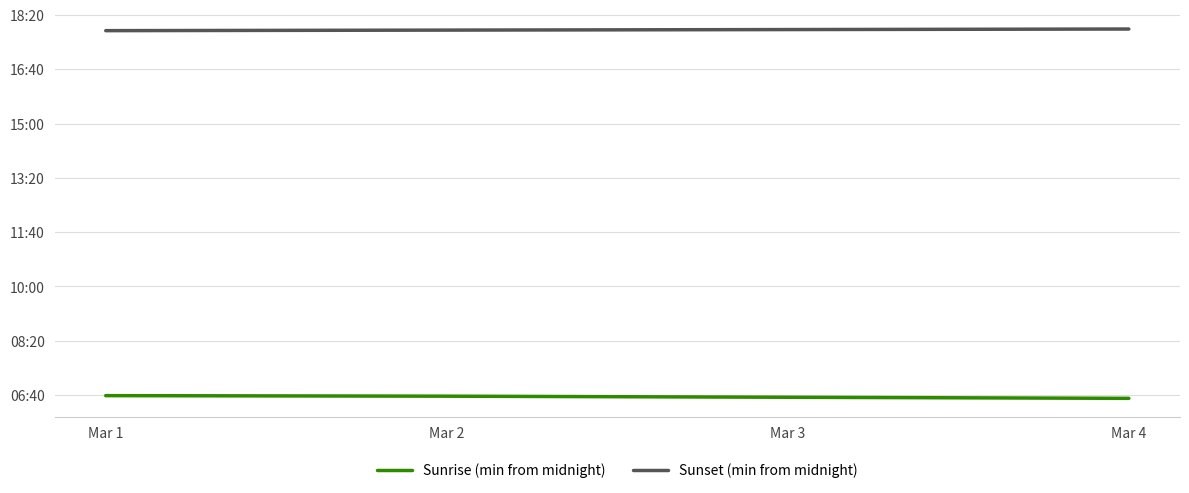

What is the average value of the Sunset (min from midnight) series?

1072